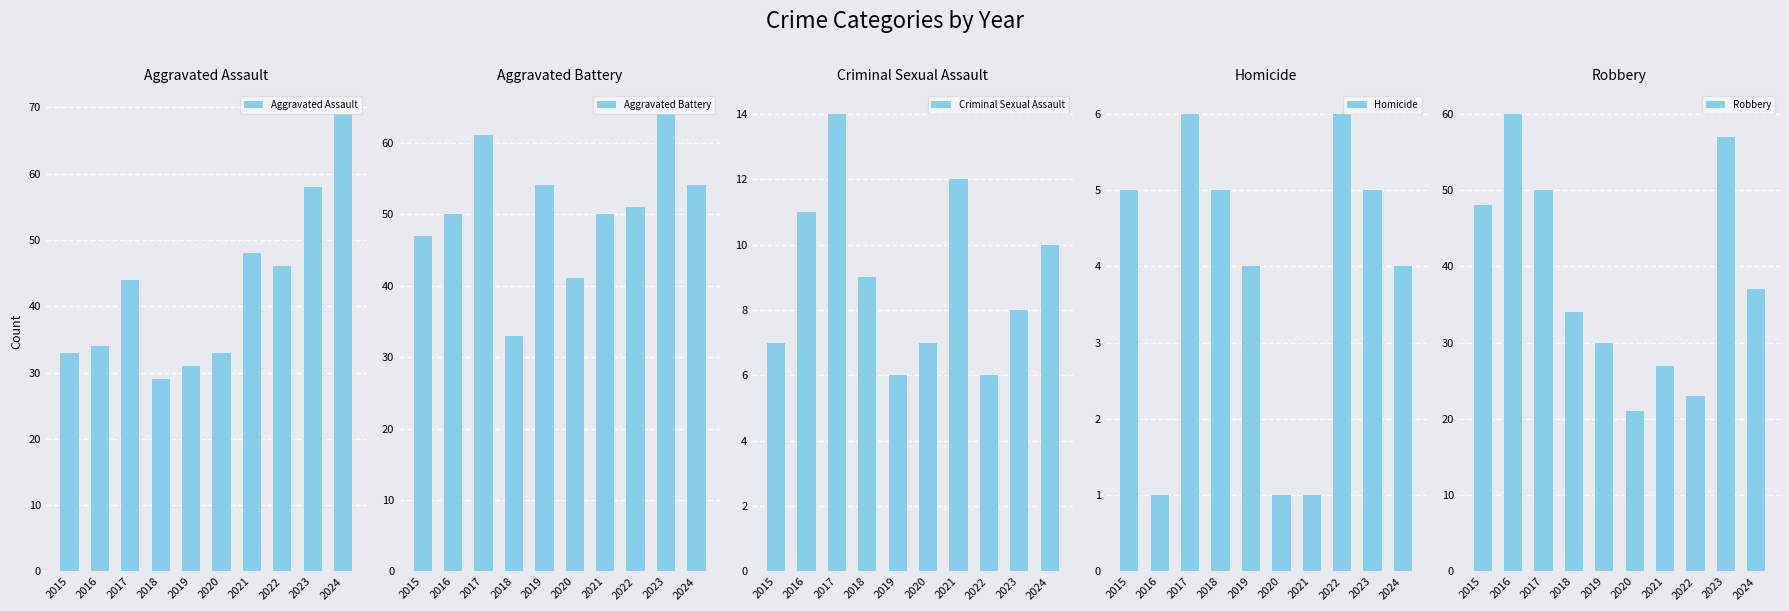

What is the highest value of the Aggravated Assault series?

69